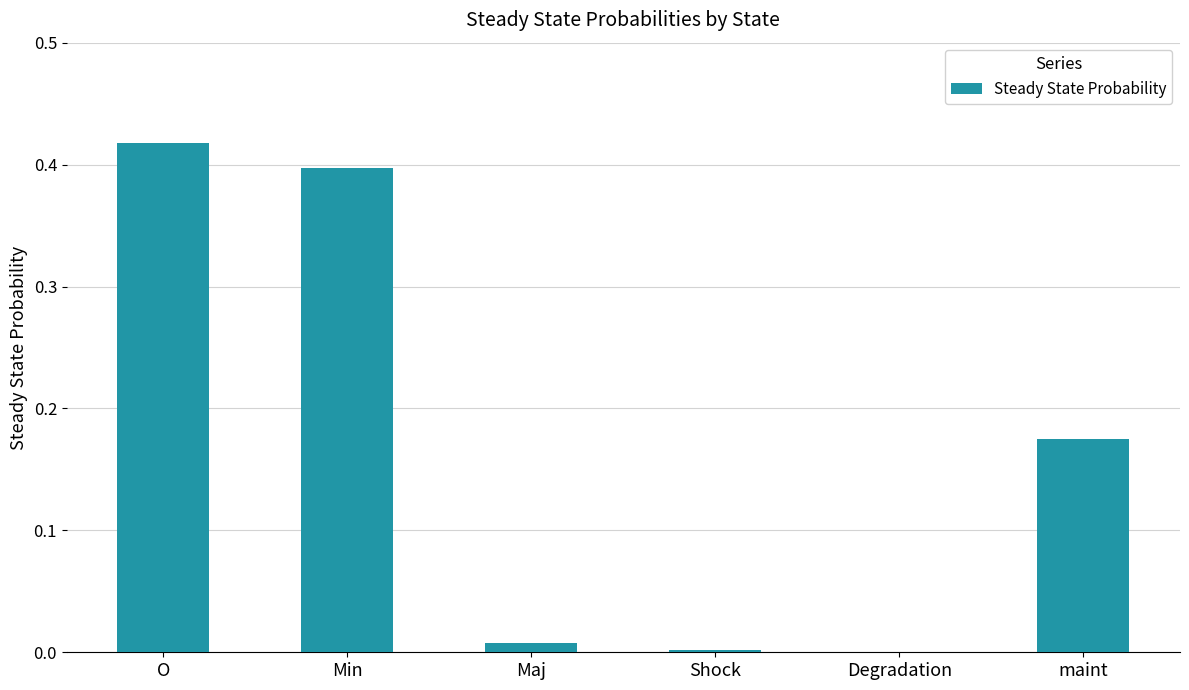

Which has a higher value, O or maint?

O